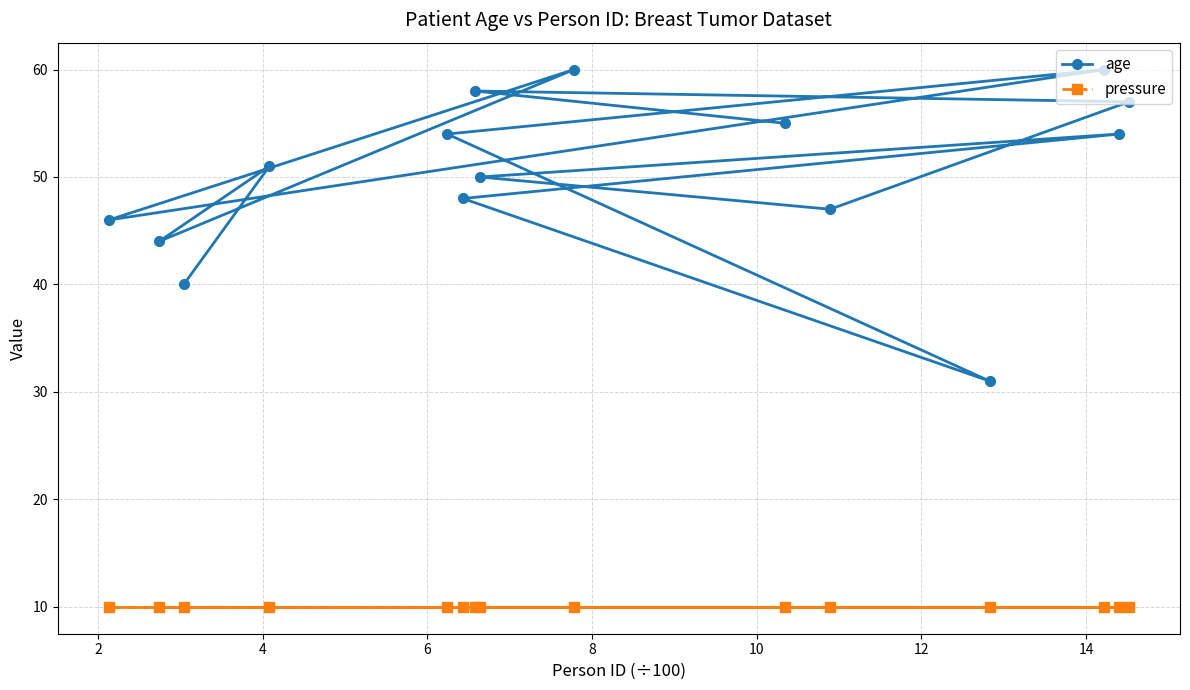

What is the greatest value displayed?

60